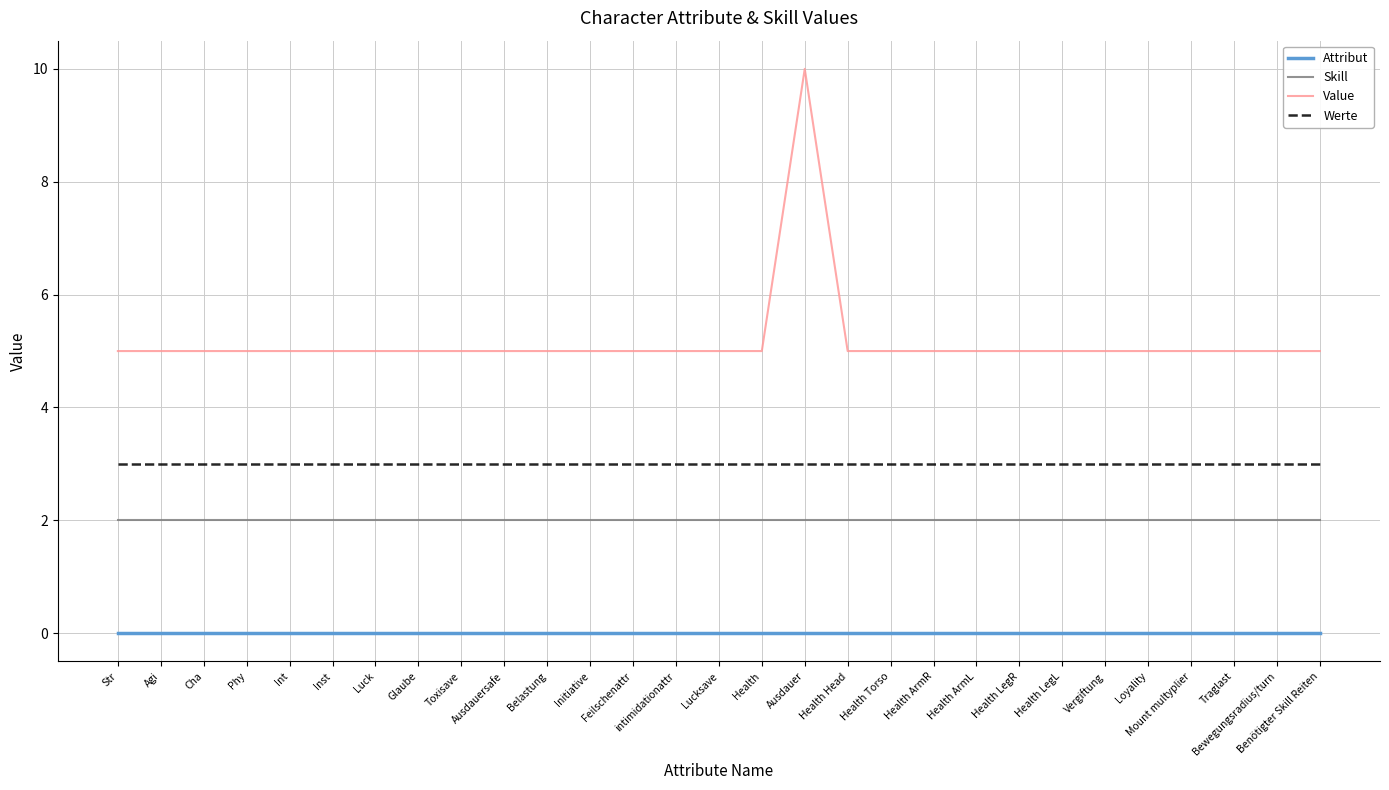

What is the approximate value of Werte at Glaube?

3